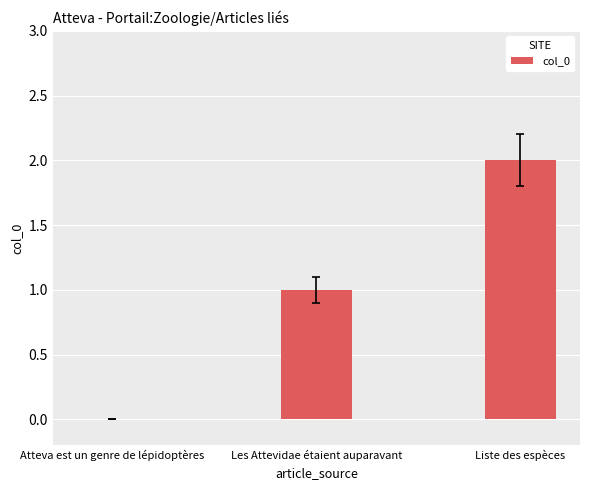

Reading left to right, what are all the values shown in this chart?

Atteva est un genre de lépidoptères=0	Les Attevidae étaient auparavant=1	Liste des espèces=2